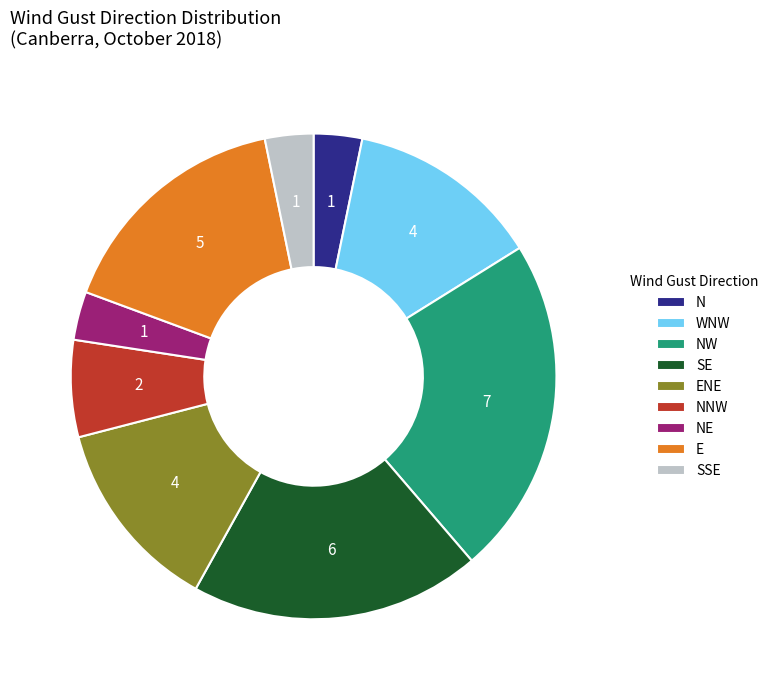

Is it true that SSE is 3% of the pie?

True